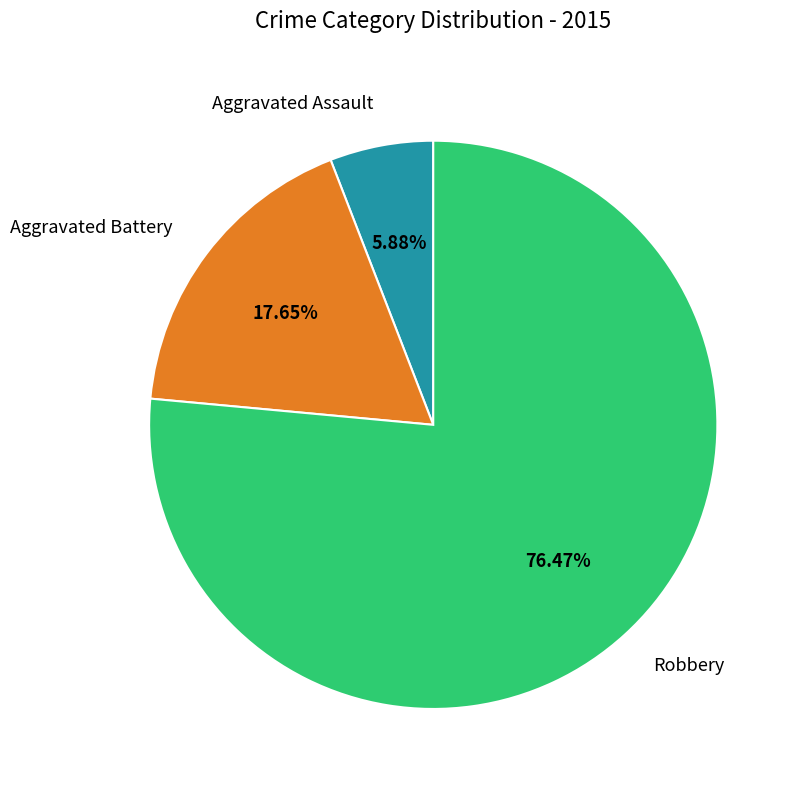

Is it true that Robbery is 76% of the pie?

True